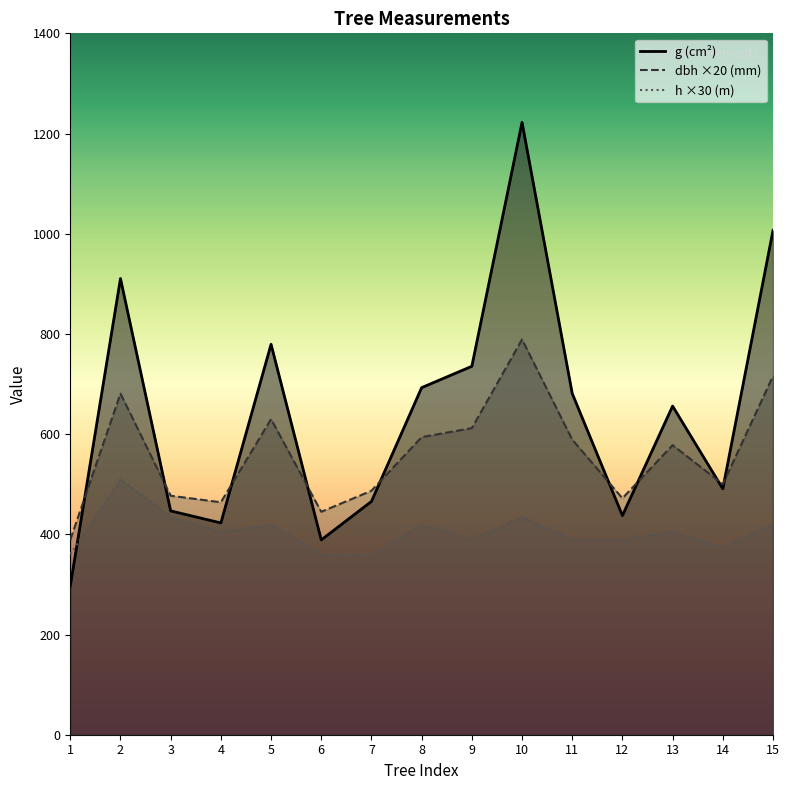

Which series has the widest spread of values?

g